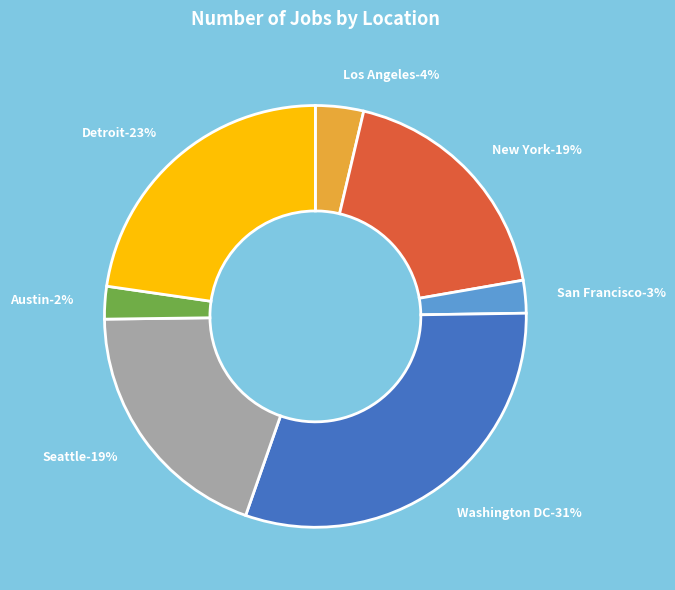

Rank the categories by value from lowest to highest.

Austin, San Francisco, Los Angeles, New York, Seattle, Detroit, Washington DC